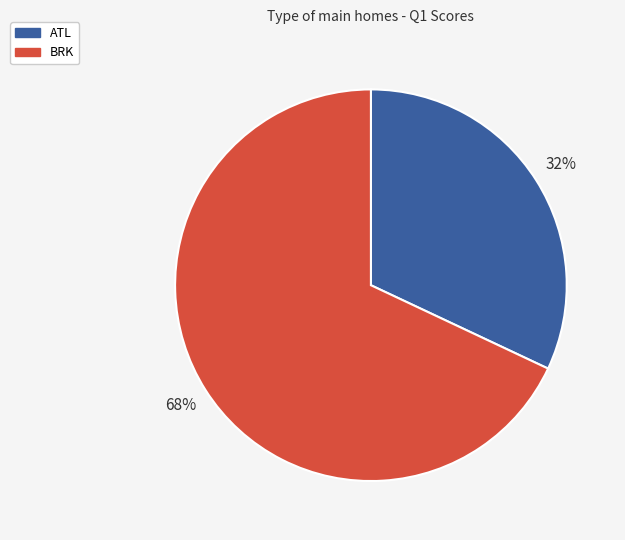

Which has a higher value, BRK or ATL?

BRK